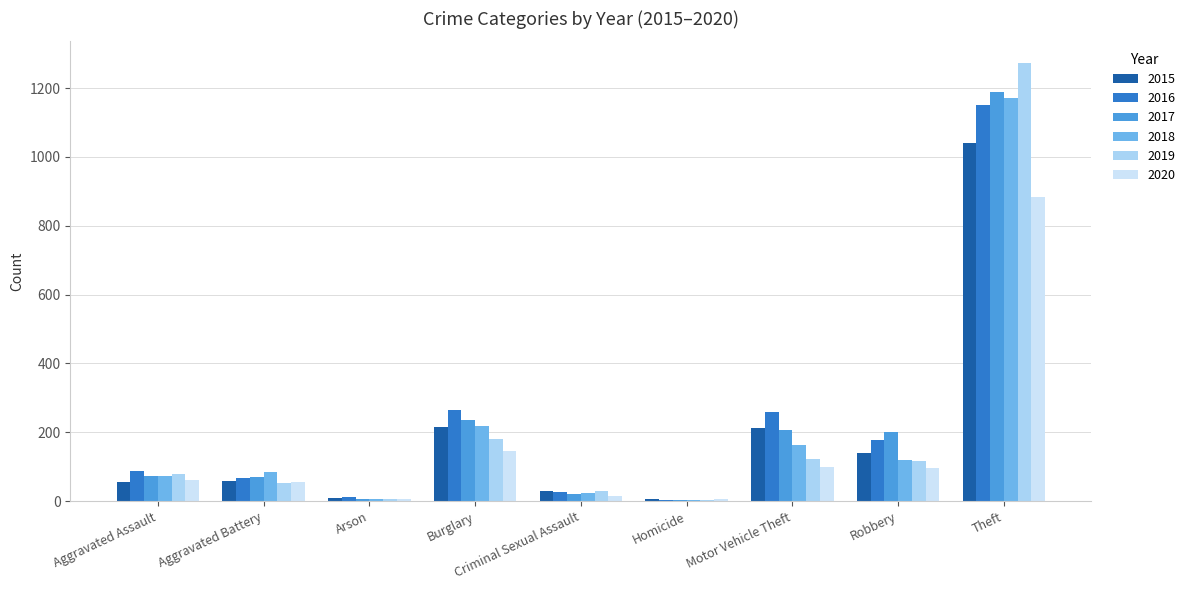

What is the sum of all 2016 values?

2050